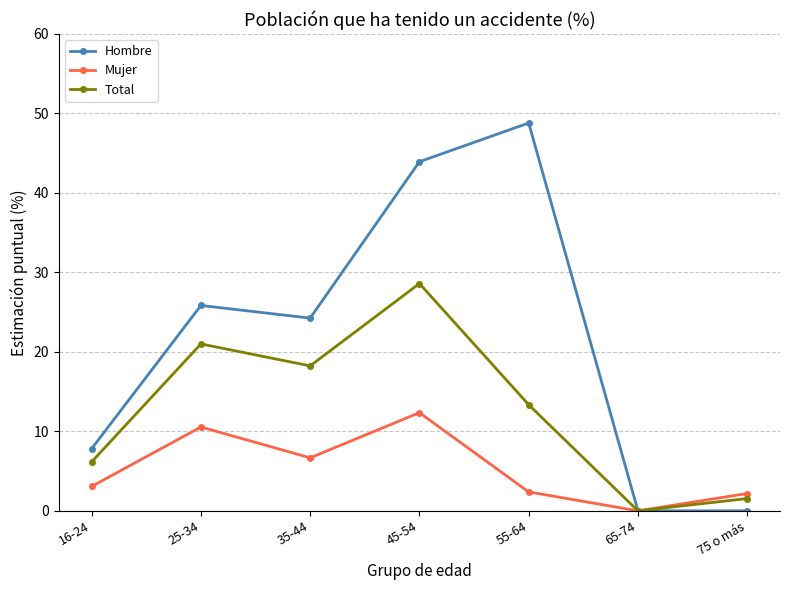

What is the spread (max minus min) of values at 55-64?

46.4